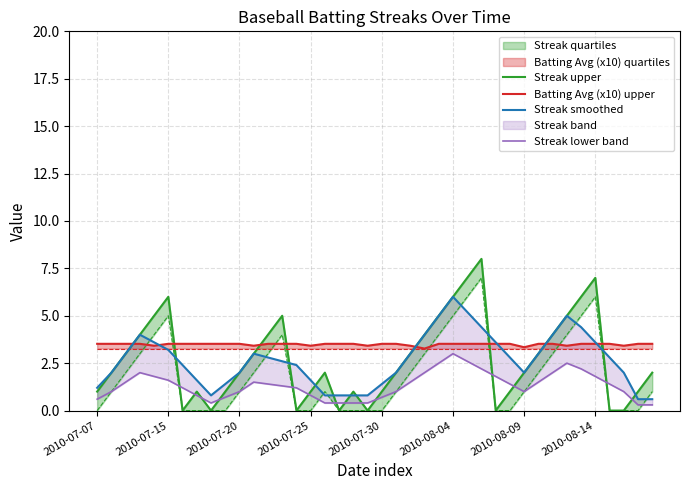

What is the spread (max minus min) of values at 2010-07-30?

3.2